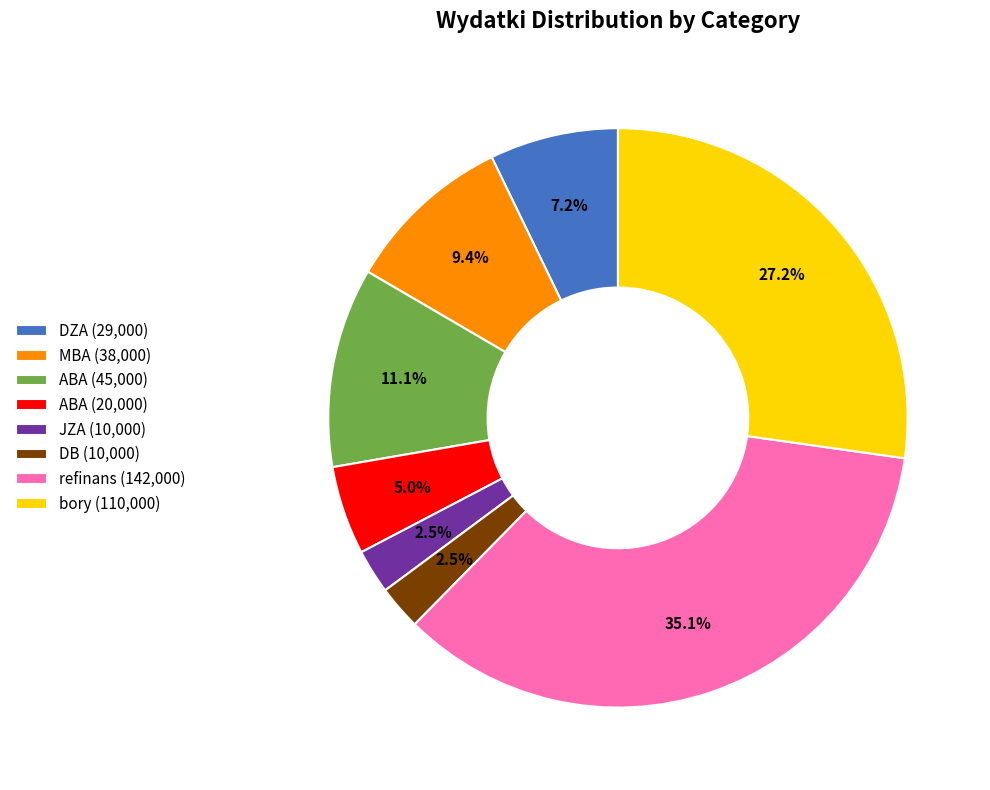

Do ABA (45,000) and bory (110,000) together represent more than half of the pie?

No